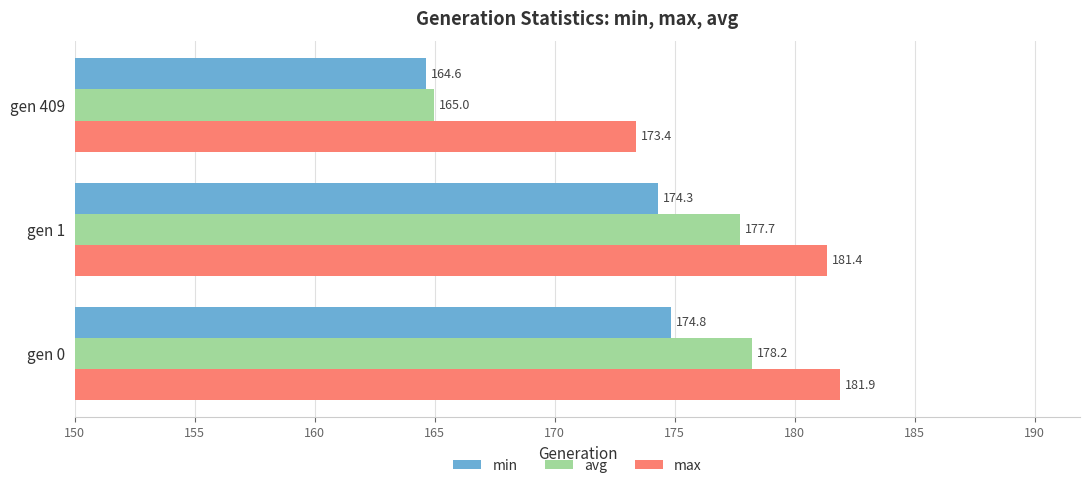

The min series shows 312.4 at gen 0. True or false?

False